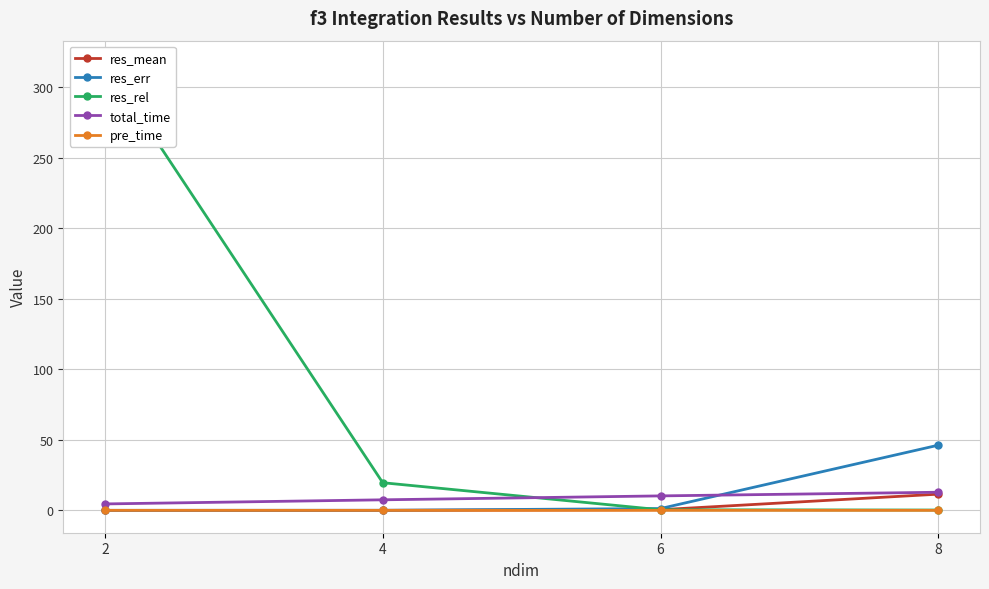

Is it true that res_mean equals -0.0 at 4?

True